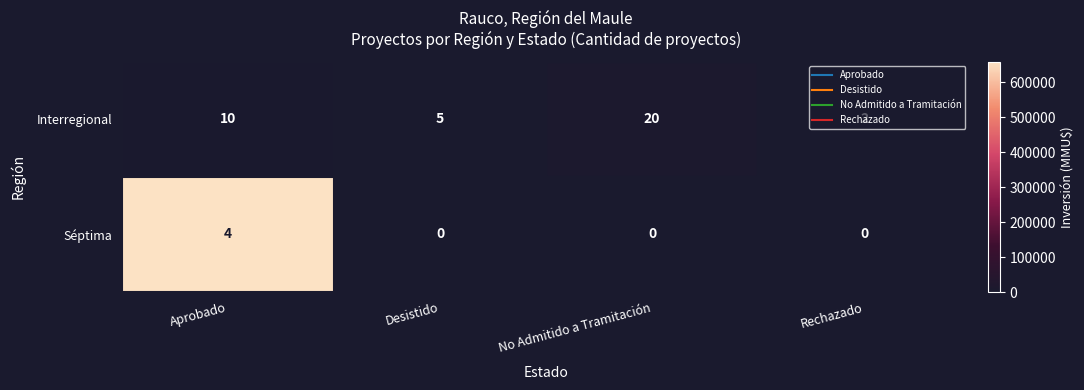

The value of Interregional at Aprobado is 10. True or false?

True